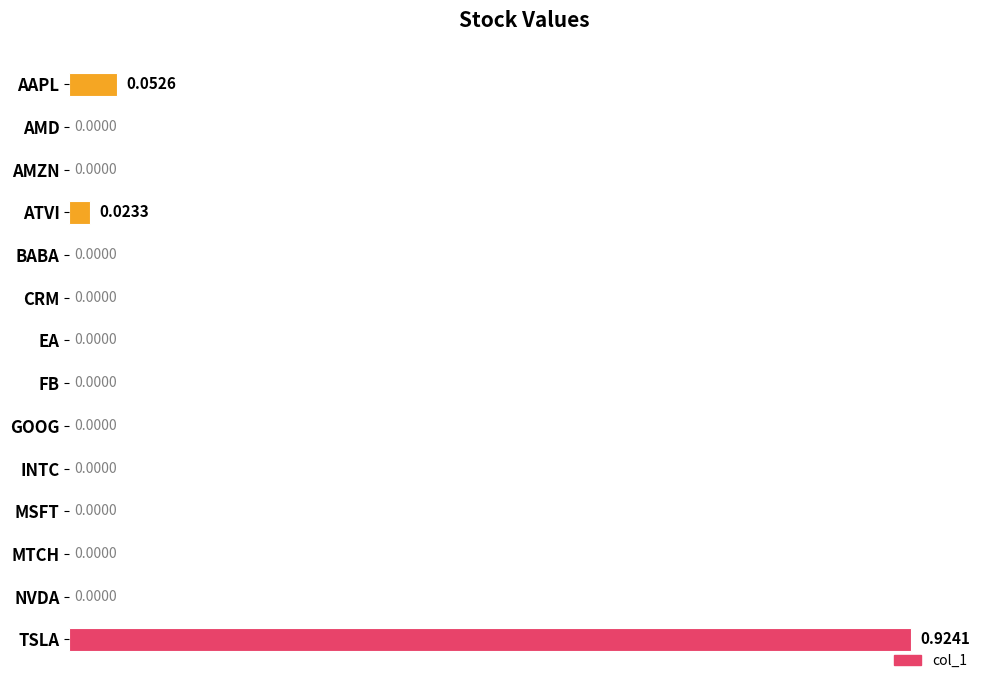

What is the sum of all values?

1.0